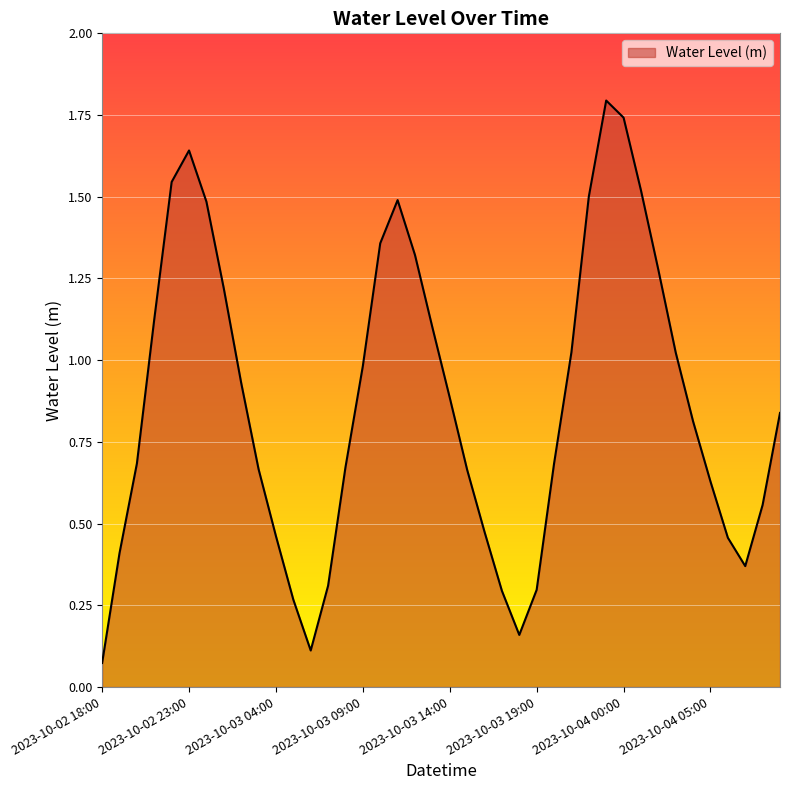

What is the sum of all values?

34.9